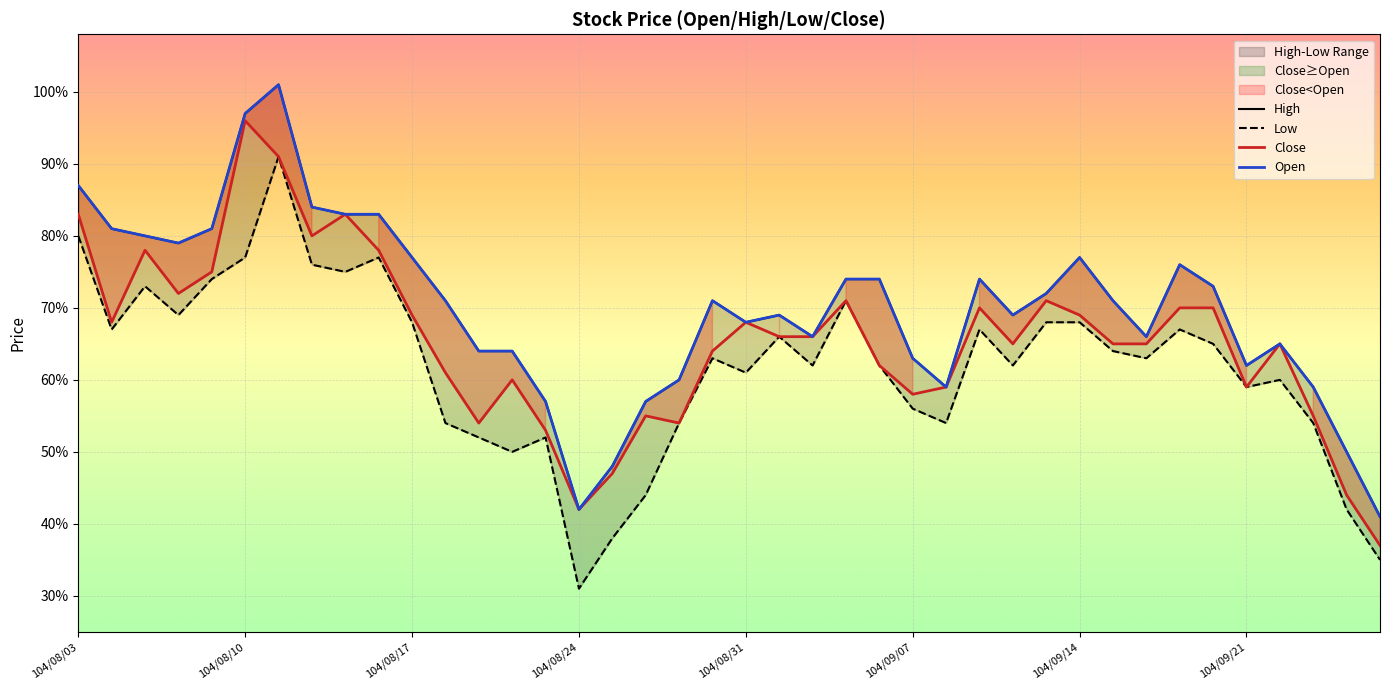

Where is Open nearest to the value 0?

39